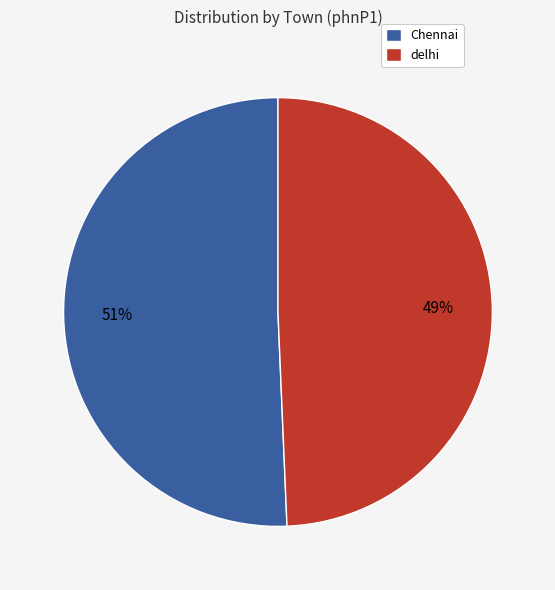

How many segments does this pie chart have?

2